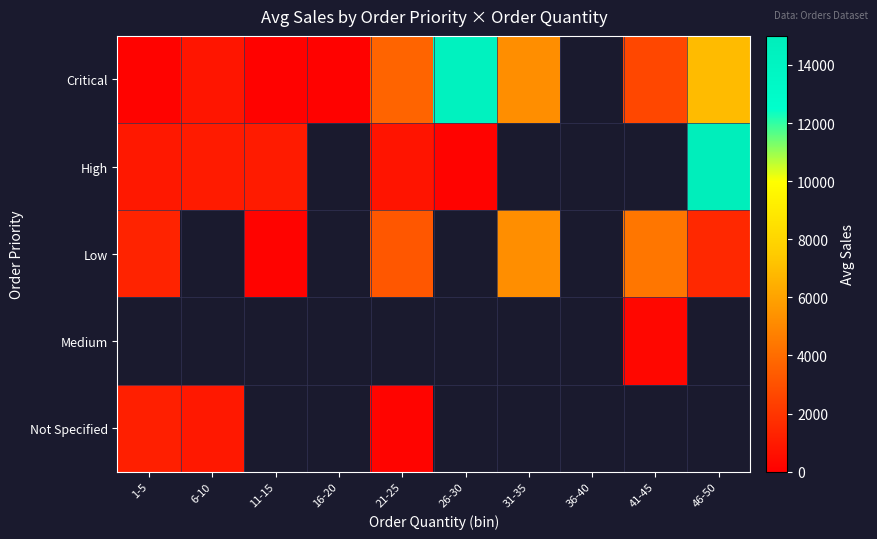

True or false: Critical has a value of 3983.7 at 41-45.

False